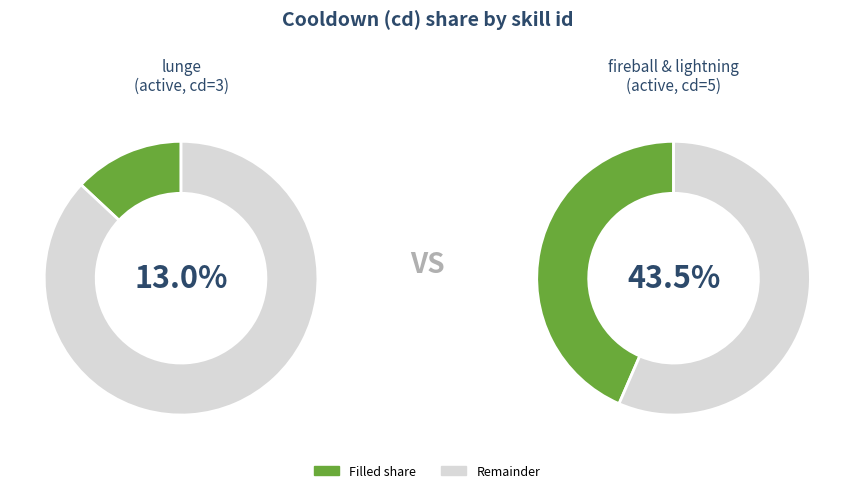

What portion of the pie excludes lightning?

78.3%